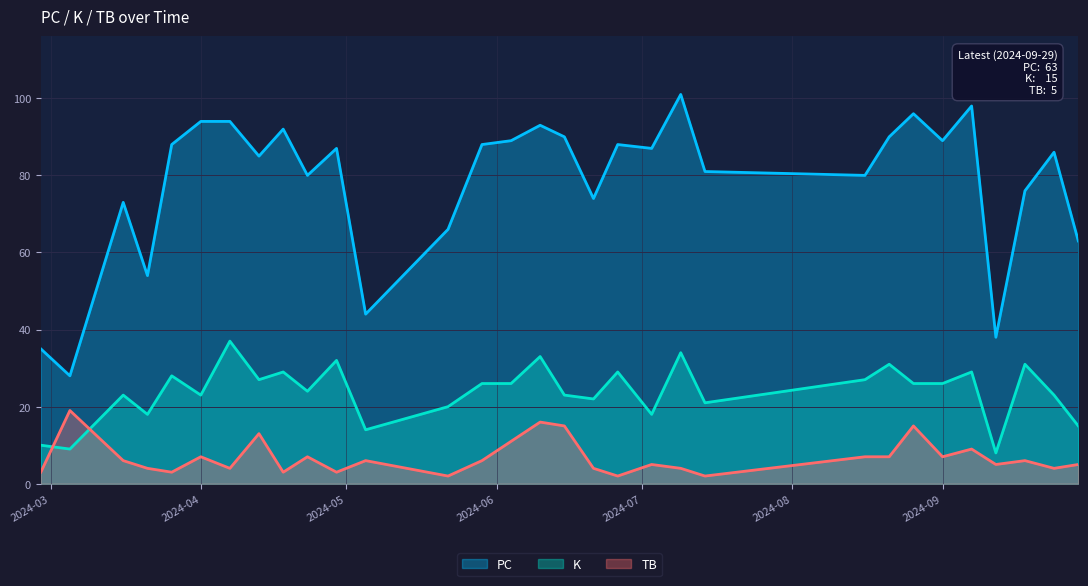

Where does the PC series first go above 87?

2024-03-26